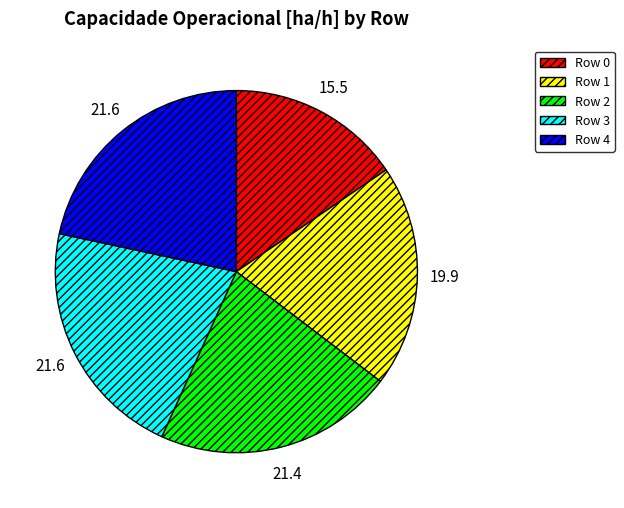

Between Row 4 and Row 0, which is larger?

Row 4